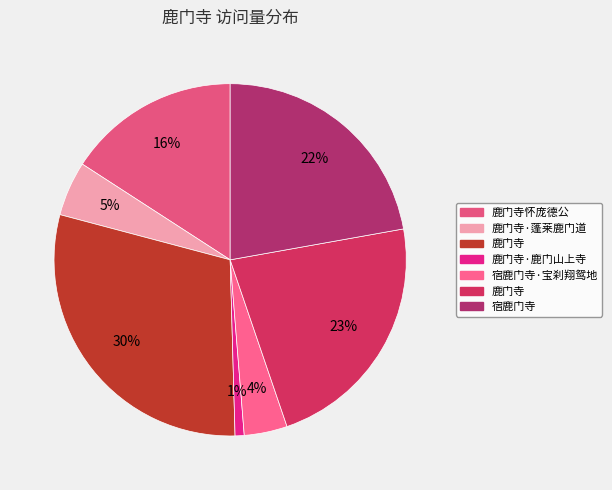

How many slices are in this pie chart?

7